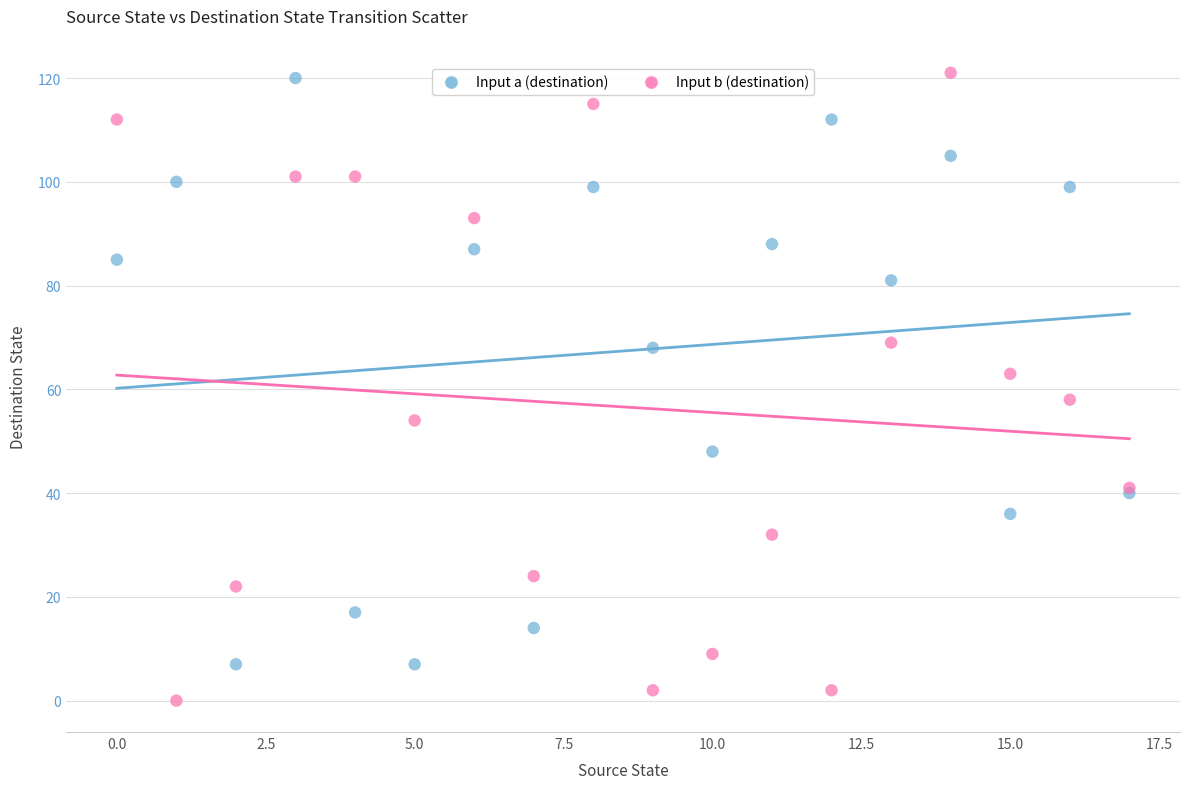

Which series has the widest spread of Y values?

Input b (destination)